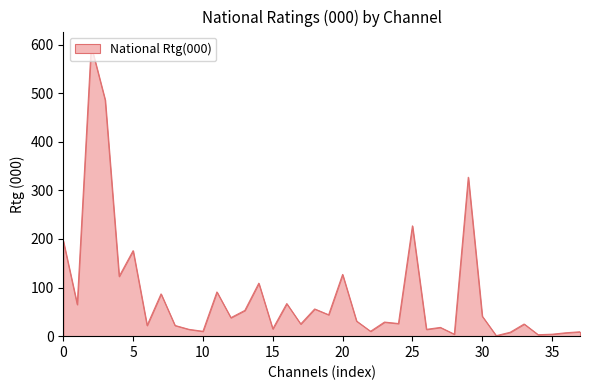

What is the greatest value displayed?

597